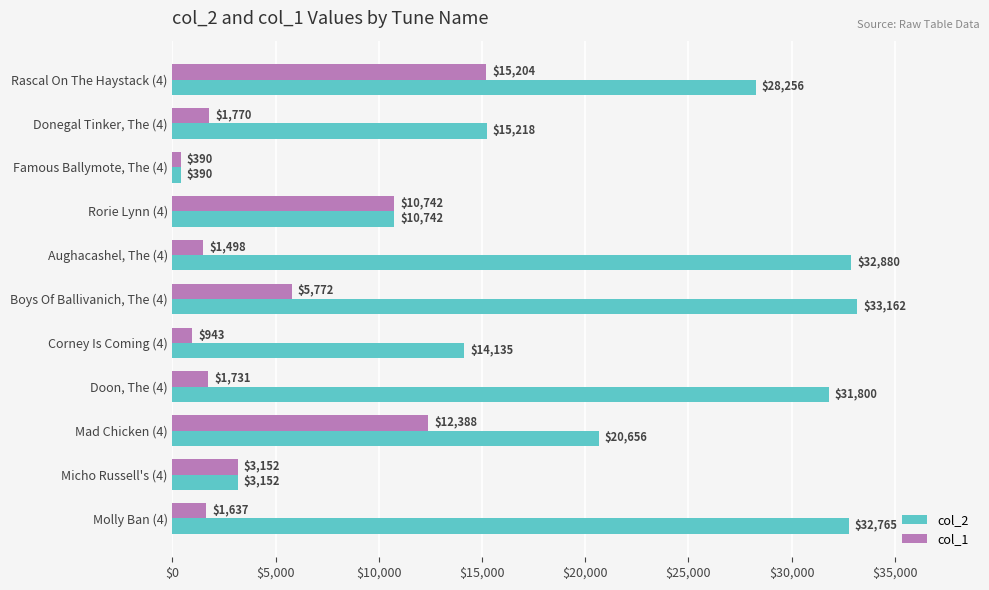

At how many categories does at least one series exceed 25375?

5